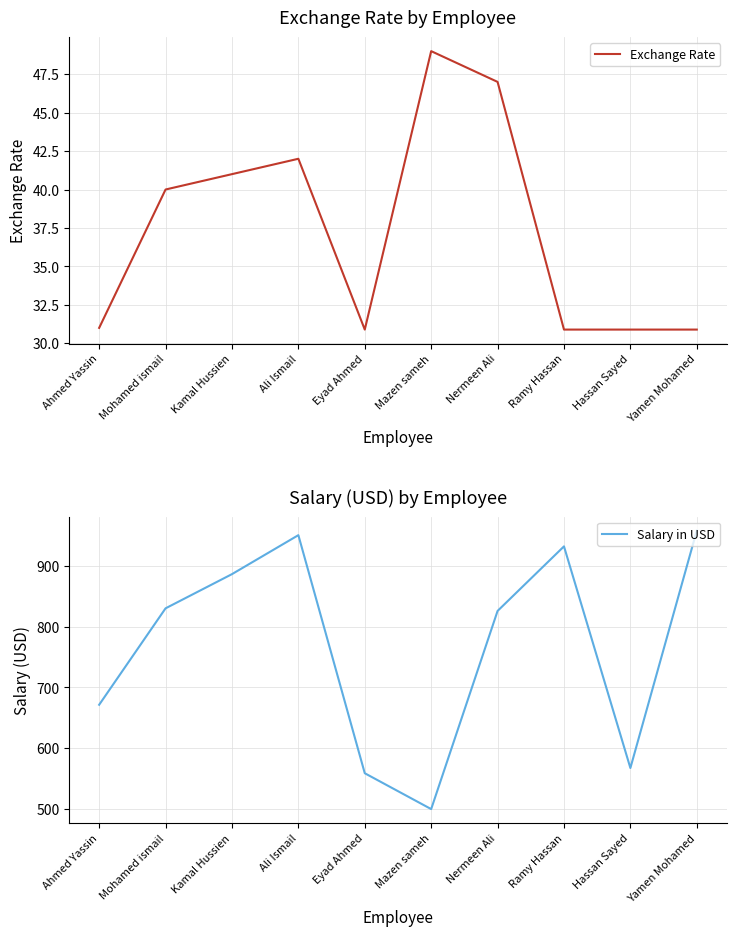

In Salary in USD, how many points are lower than both neighbors (excluding endpoints)?

2